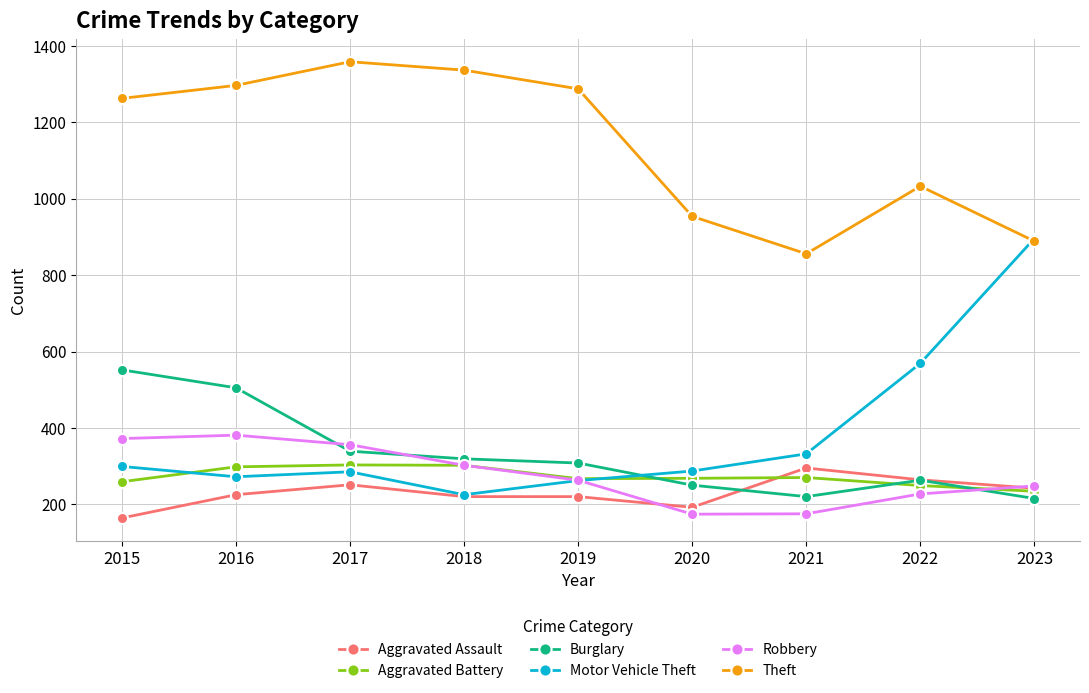

True or false: Theft and Burglary intersect in this chart.

False